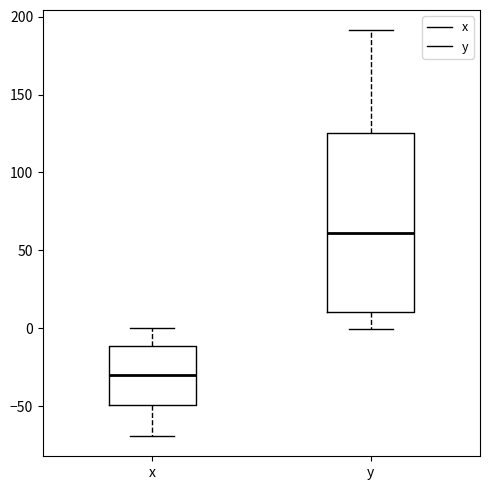

Where does the lower whisker of the box for x end on the y-axis? The values are not printed on the chart, so give them approximately, as read against the axis.

-70